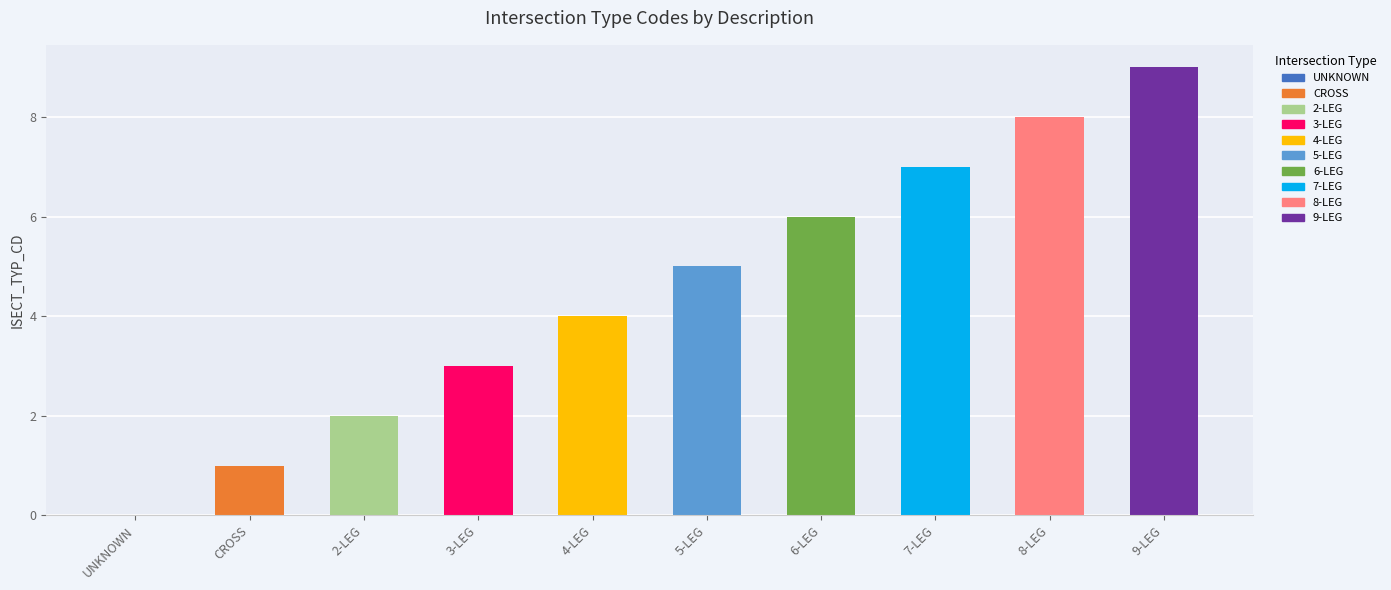

Where does the data first go above 5?

6-LEG